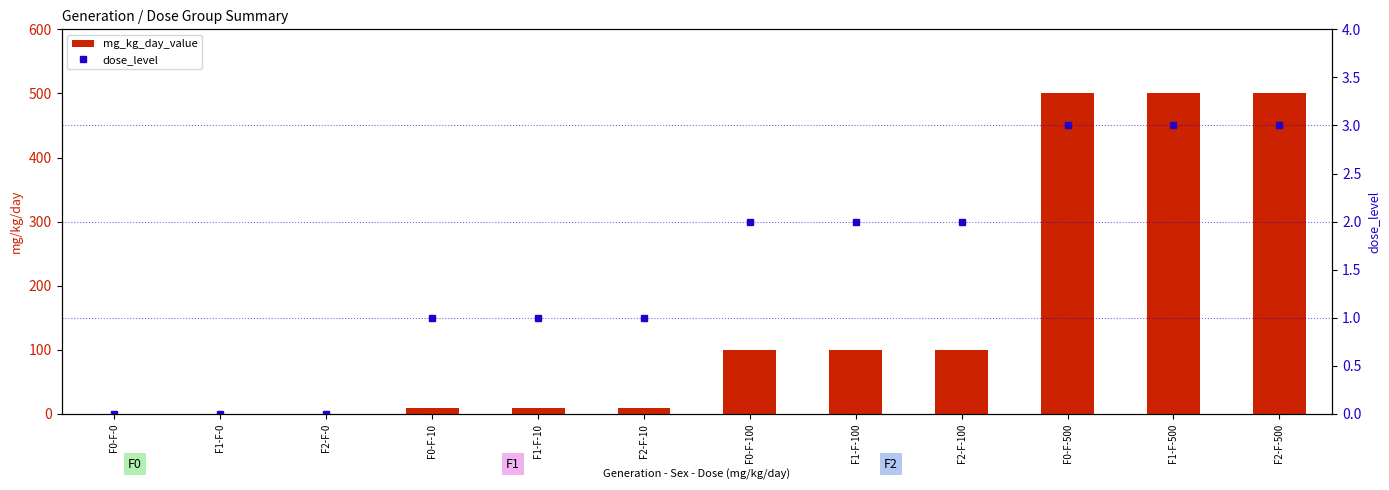

What is the label of the 12th bar from the left?

F2-F-500